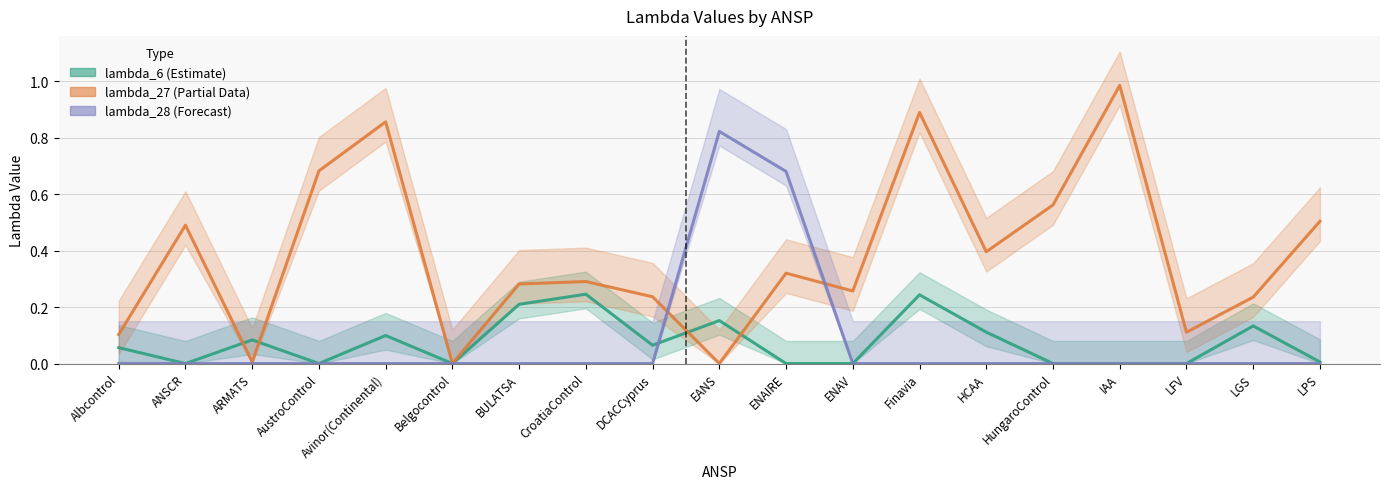

Between DCACCyprus and LGS, which series saw the biggest shift?

lambda_6 (Estimate)